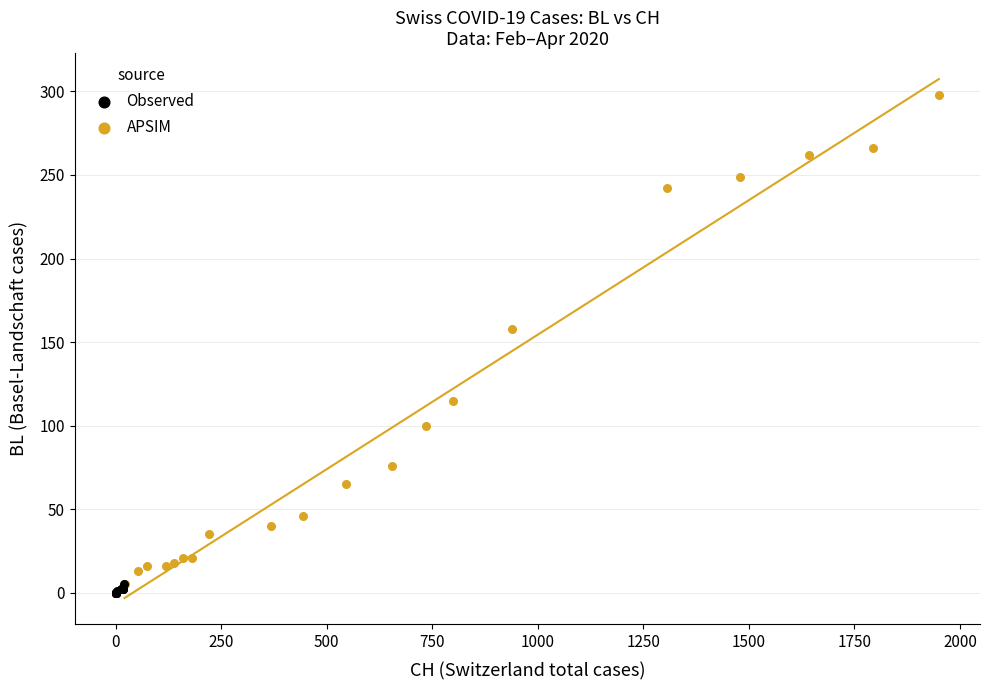

Which series has the widest spread of Y values?

APSIM